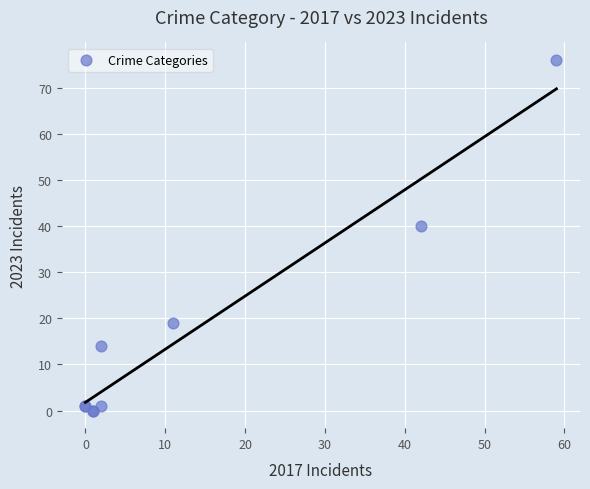

What Y value in the scatter plot is closest to 38?

40